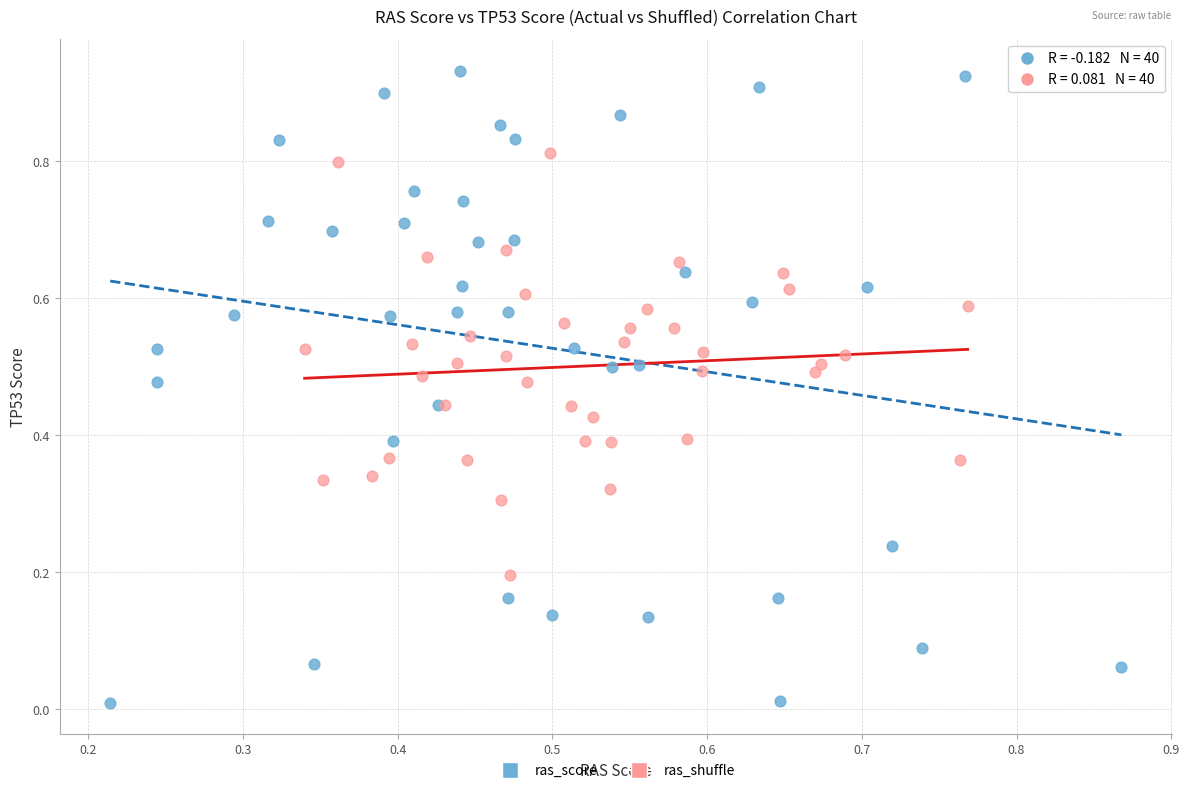

Which series contains the highest Y value?

ras_score